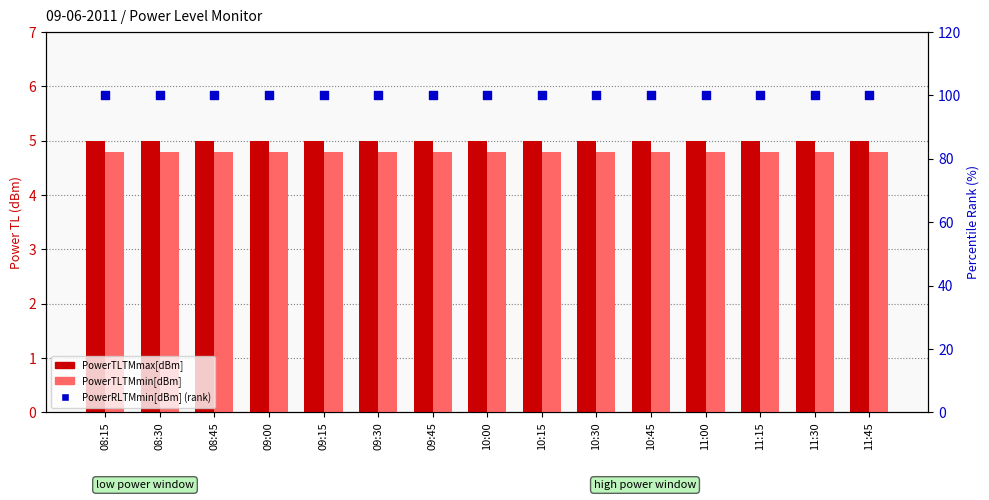

At how many categories does at least one series exceed 69?

15